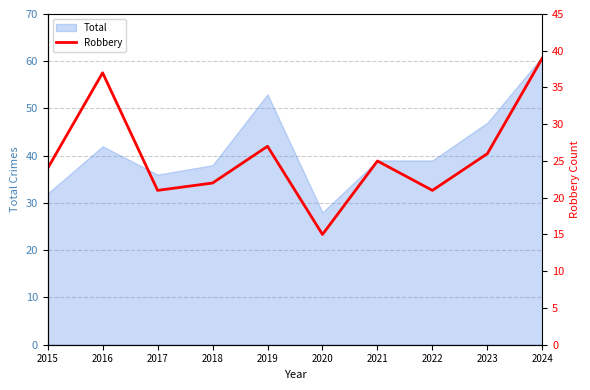

Is it true that the value at 2020 is 15?

True